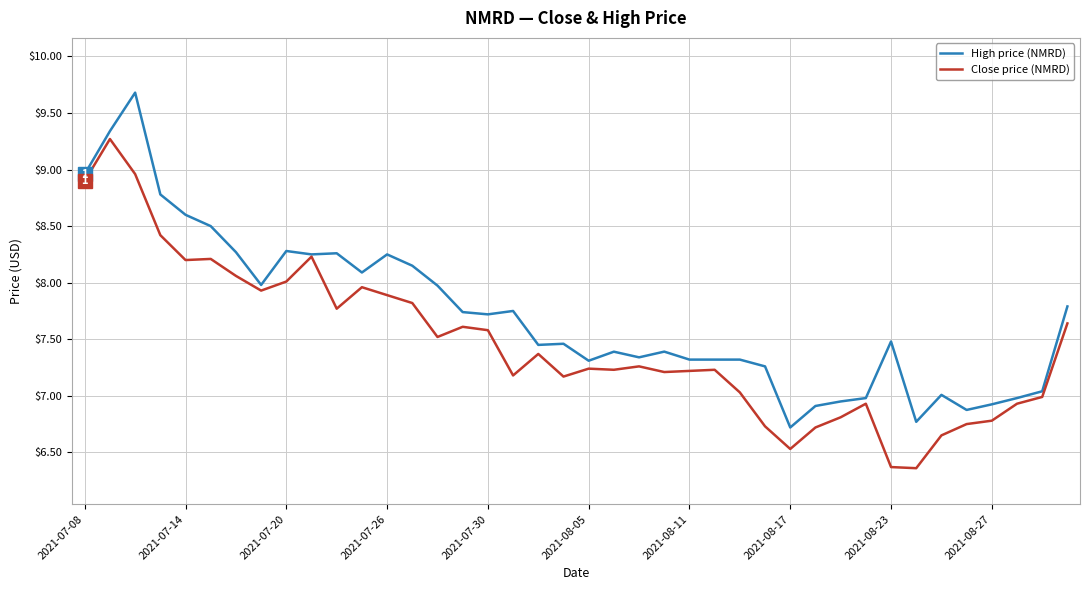

Which series has the largest total across all categories?

High price (NMRD)